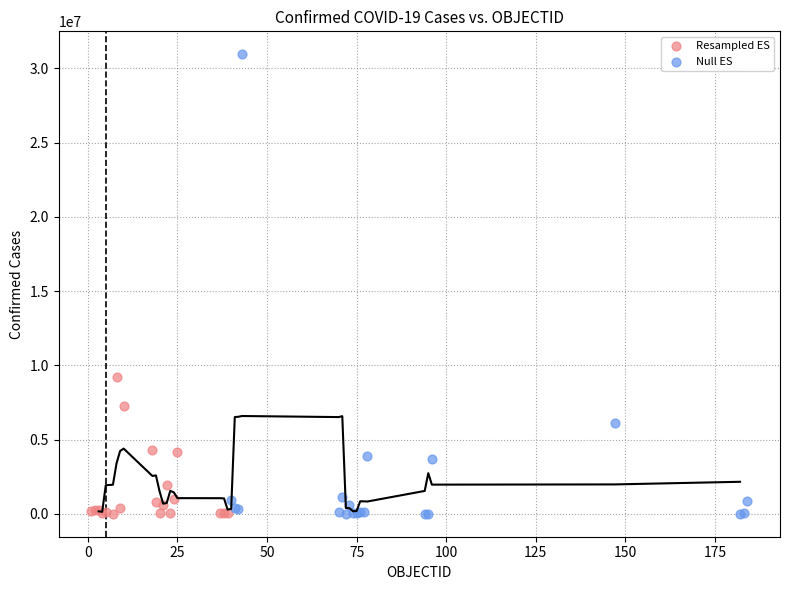

Which series contains the highest Y value?

Null ES